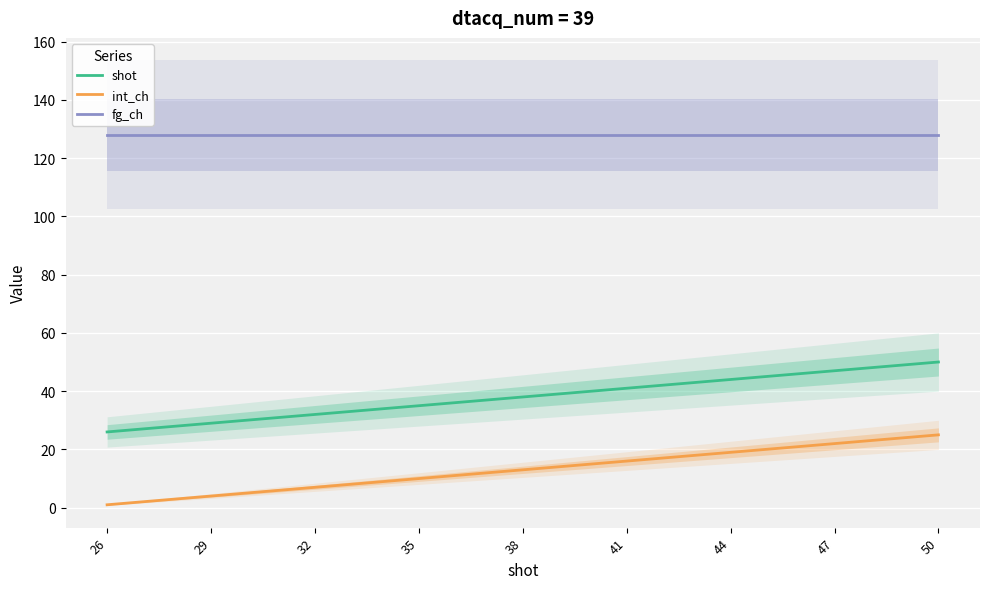

Count the number of data series in this chart.

3